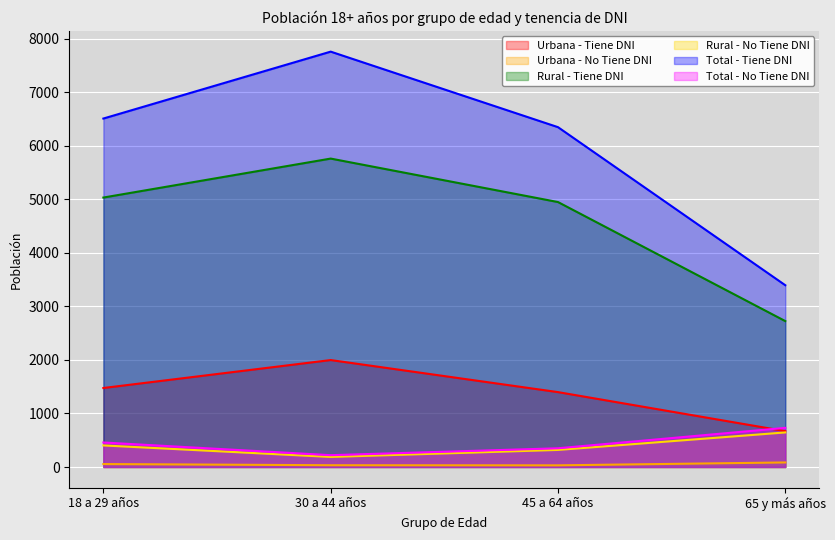

What is the label of the 1st point from the right?

65 y más años